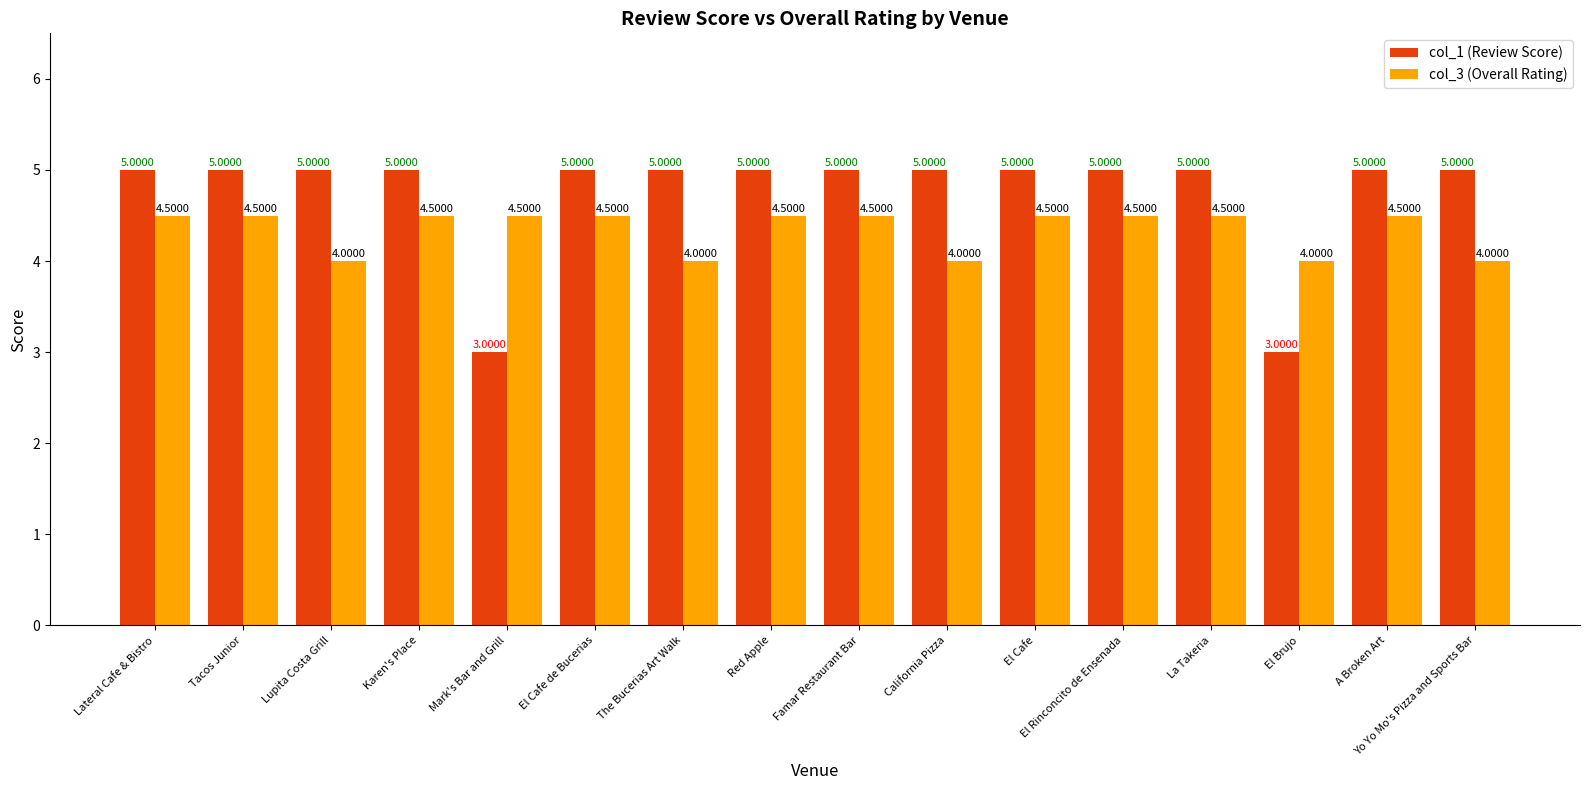

List the series in order of their overall mean, lowest first.

col_3 (Overall Rating), col_1 (Review Score)